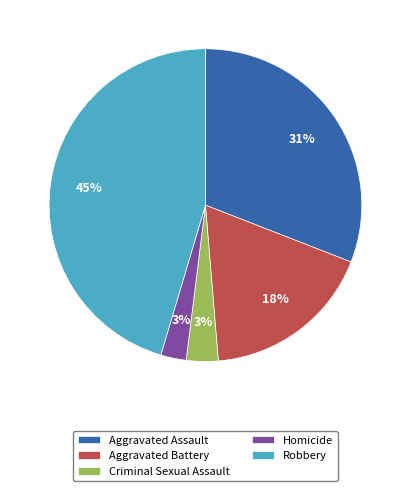

Count the number of slices in the pie.

5